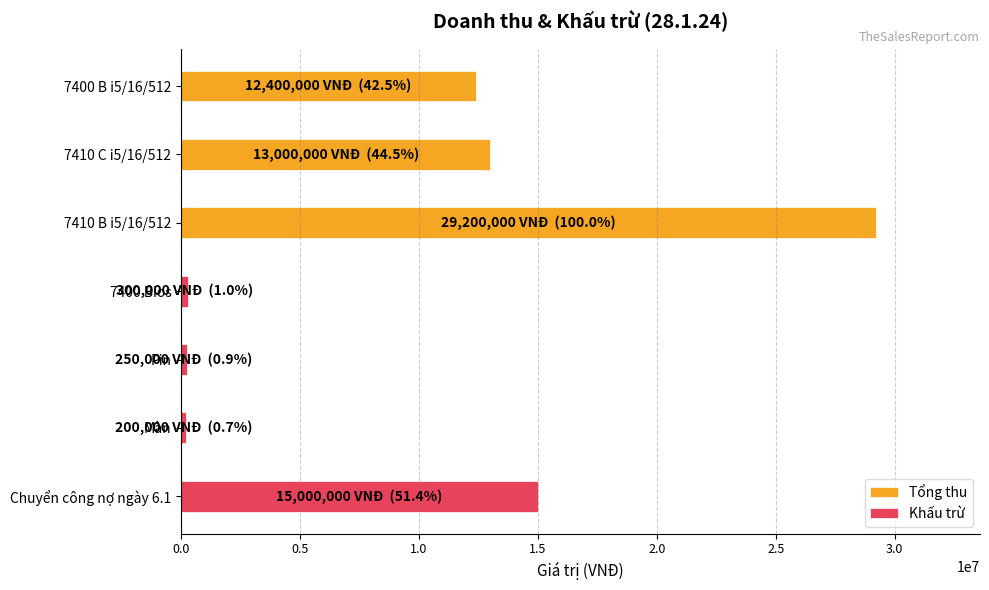

True or false: the data shows 13000000 at 7410 C i5/16/512.

True